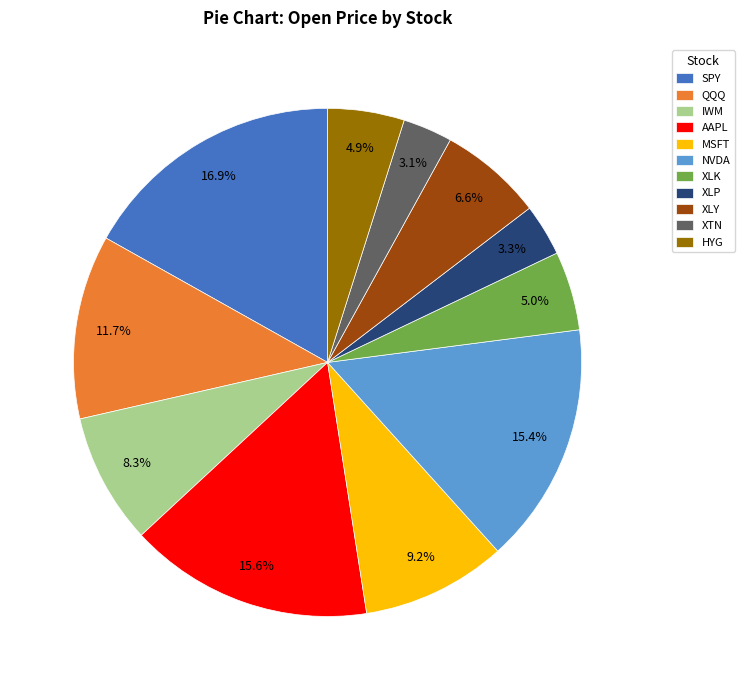

Which slice is the largest?

SPY